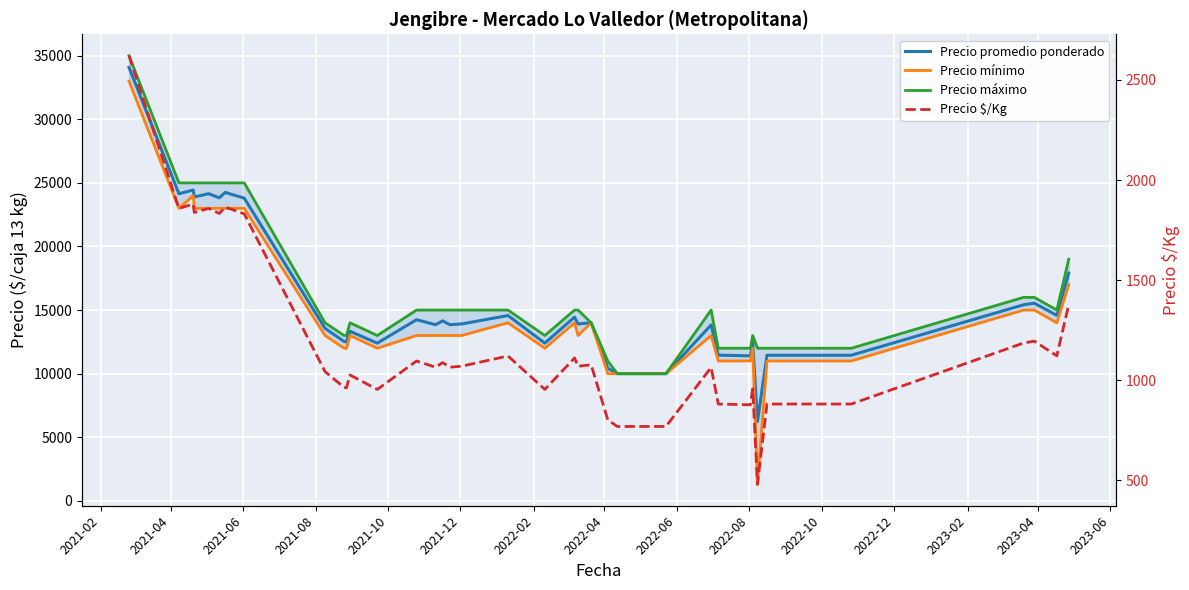

True or false: Precio mínimo and Precio máximo intersect in this chart.

False